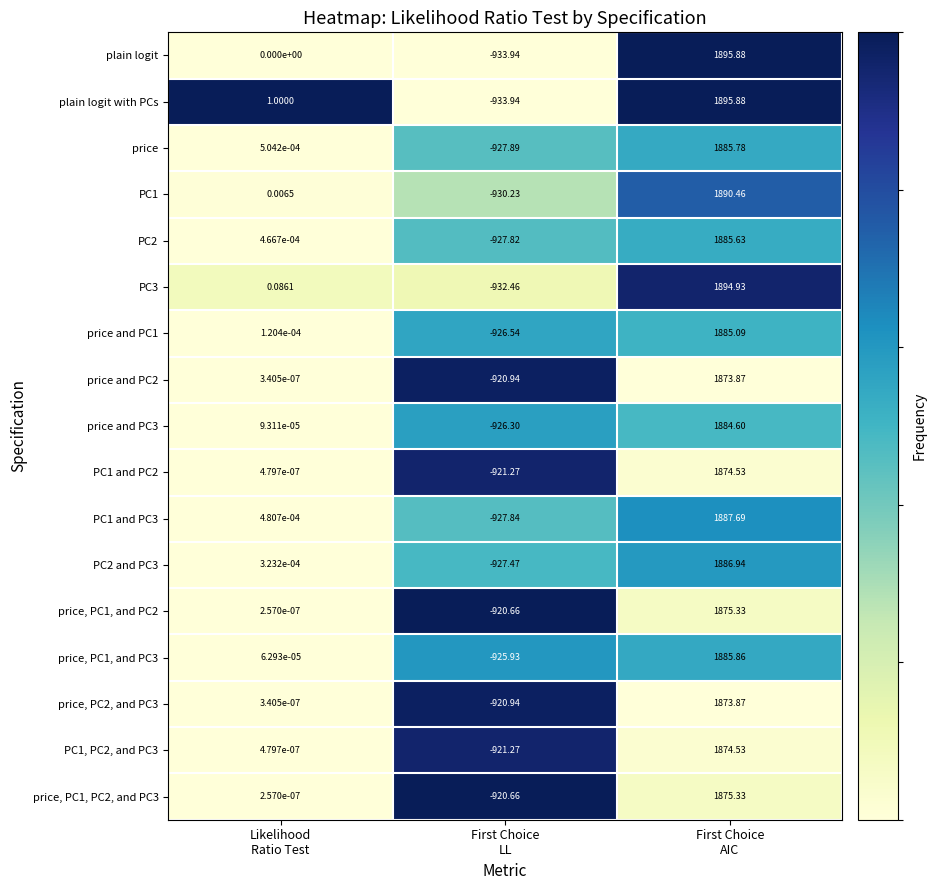

Which category has the lowest value across all series?

First Choice
LL